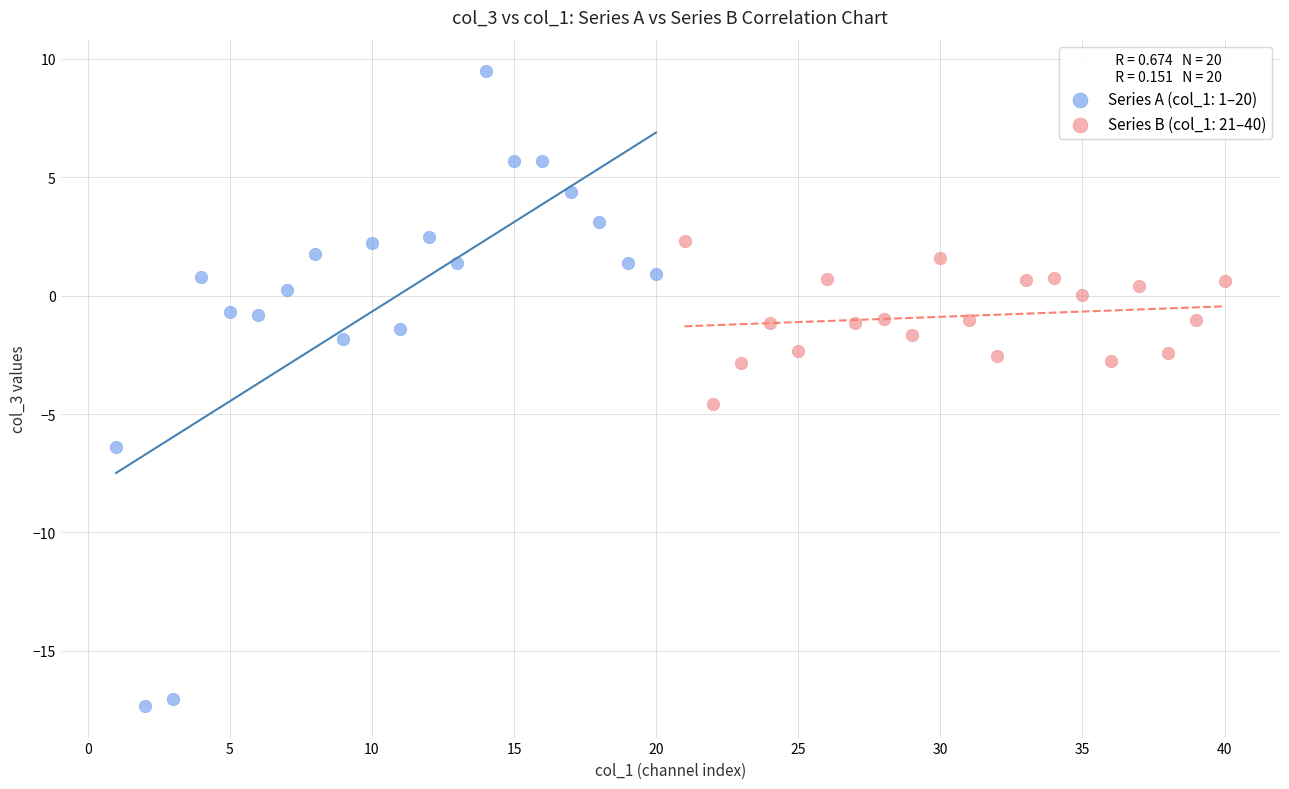

Which series reaches the maximum Y coordinate?

Series A (col_1: 1–20)